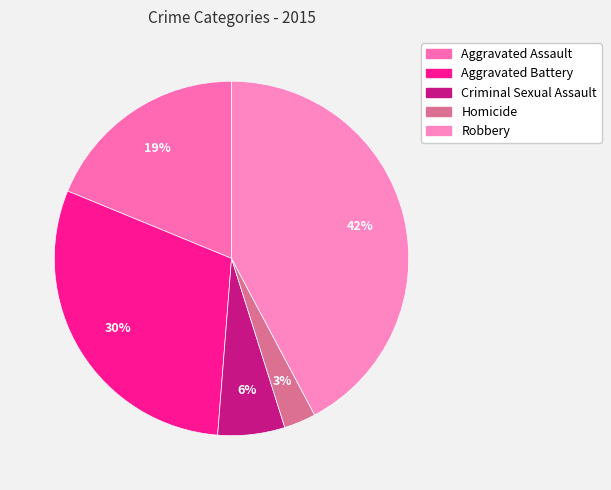

To the nearest percent, what is the combined percentage of Aggravated Battery and Homicide?

33%